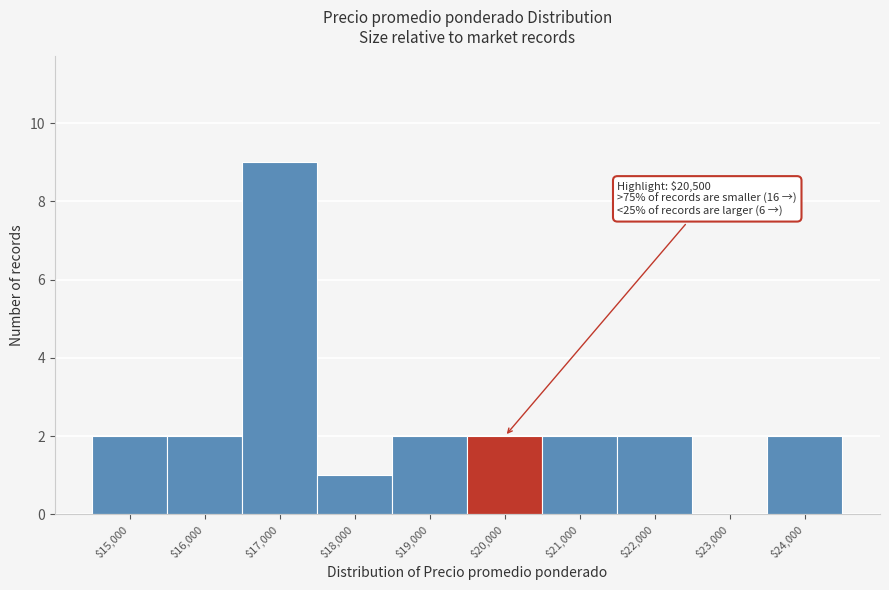

What is the greatest value displayed?

9